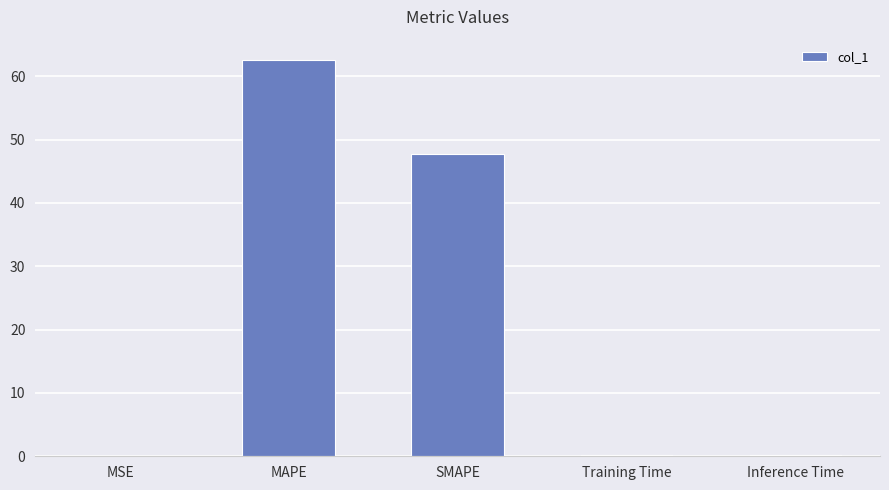

The chart shows a value of 62.7 at MAPE. True or false?

True